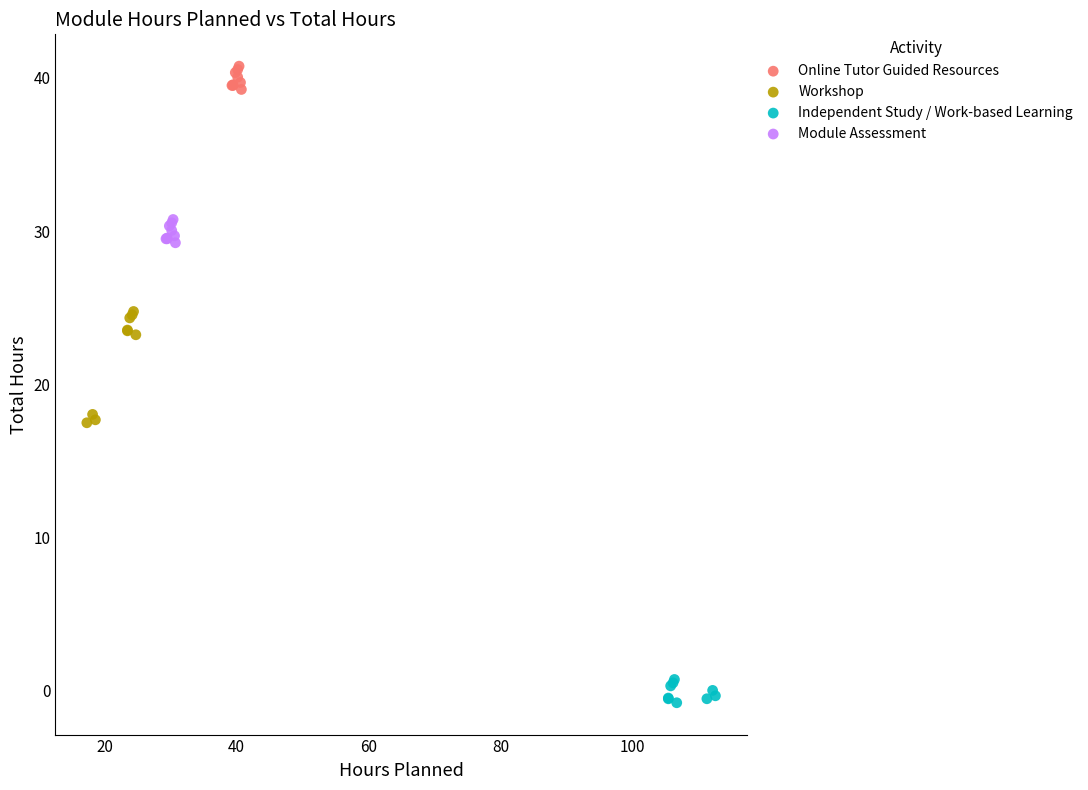

Which series contains the lowest Y value?

Independent Study / Work-based Learning